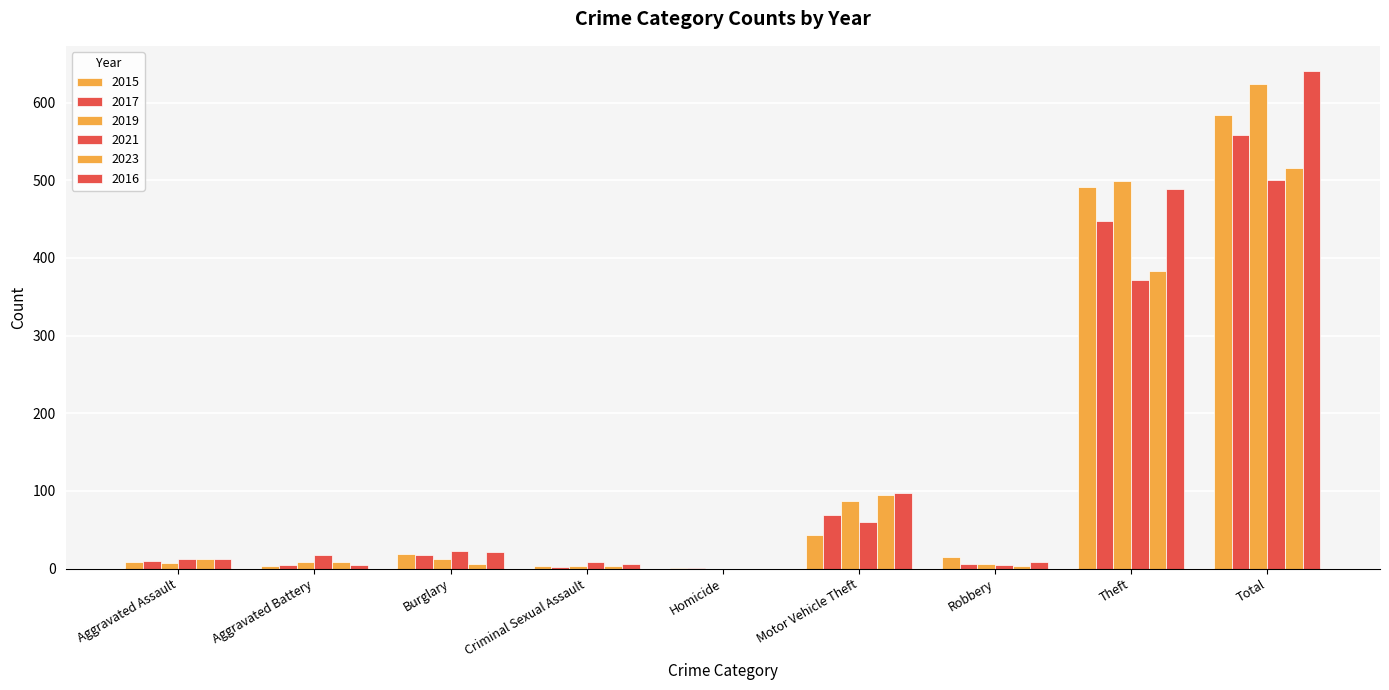

What is the average value of the 2016 series?

142